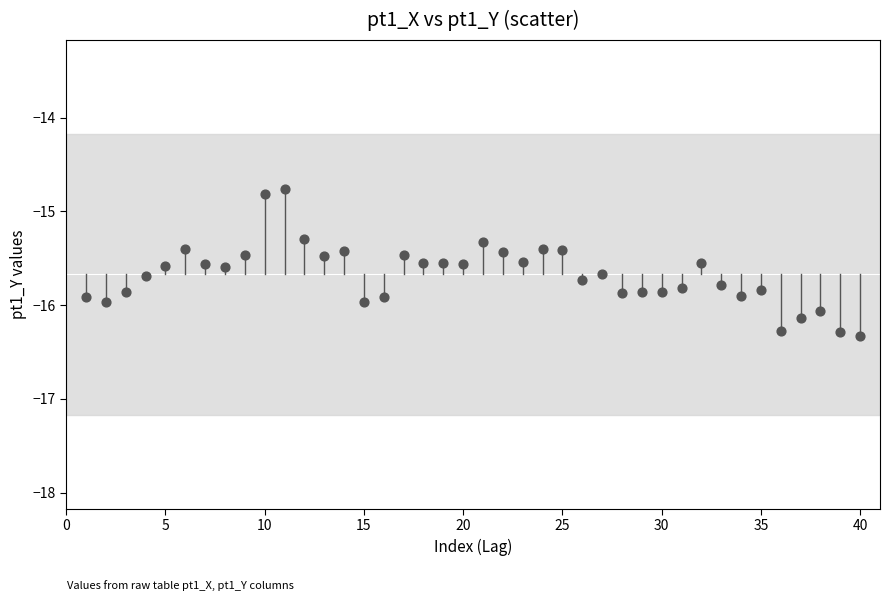

What is the range of Y values (max minus min)?

1.6